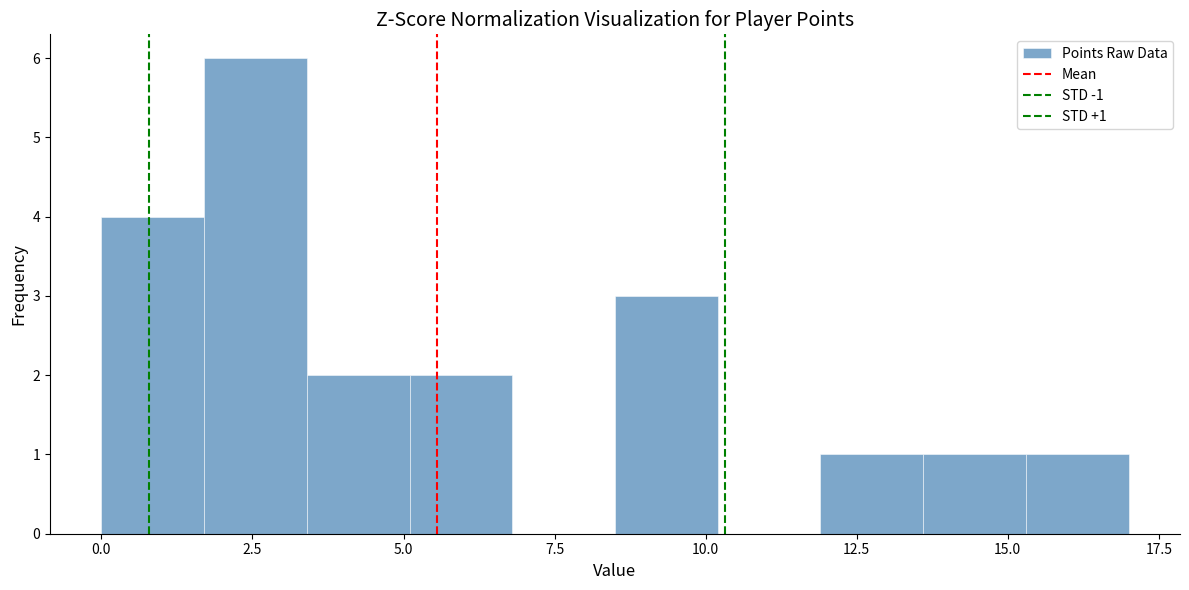

Read against the x-axis, roughly where is the centre of the tallest bar?

2.5